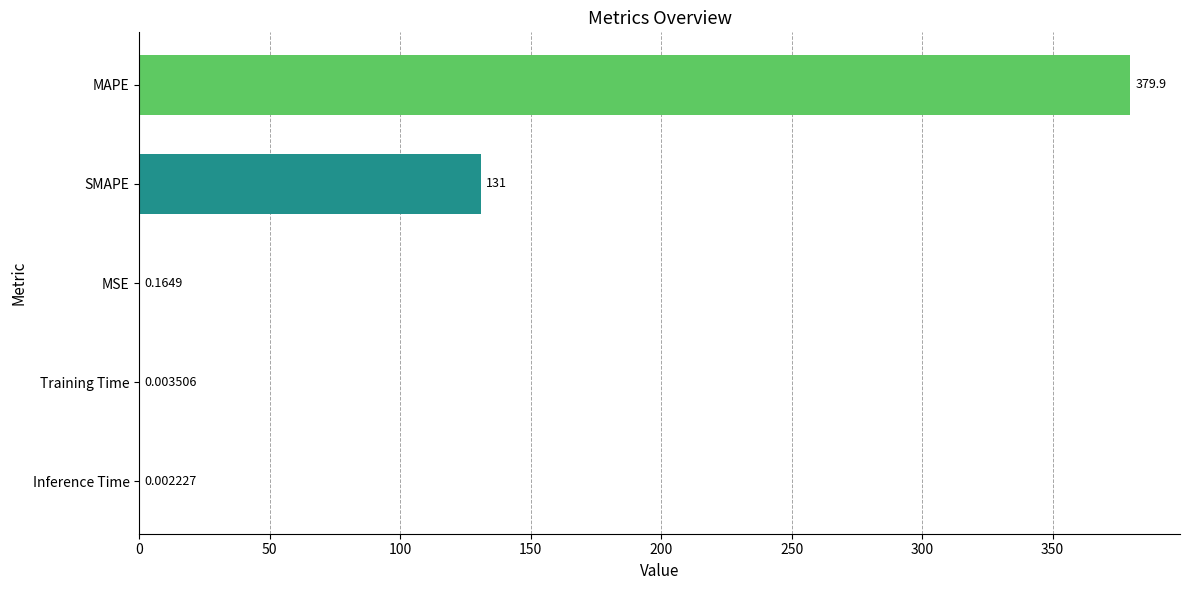

At which label is the value closest to 189?

SMAPE